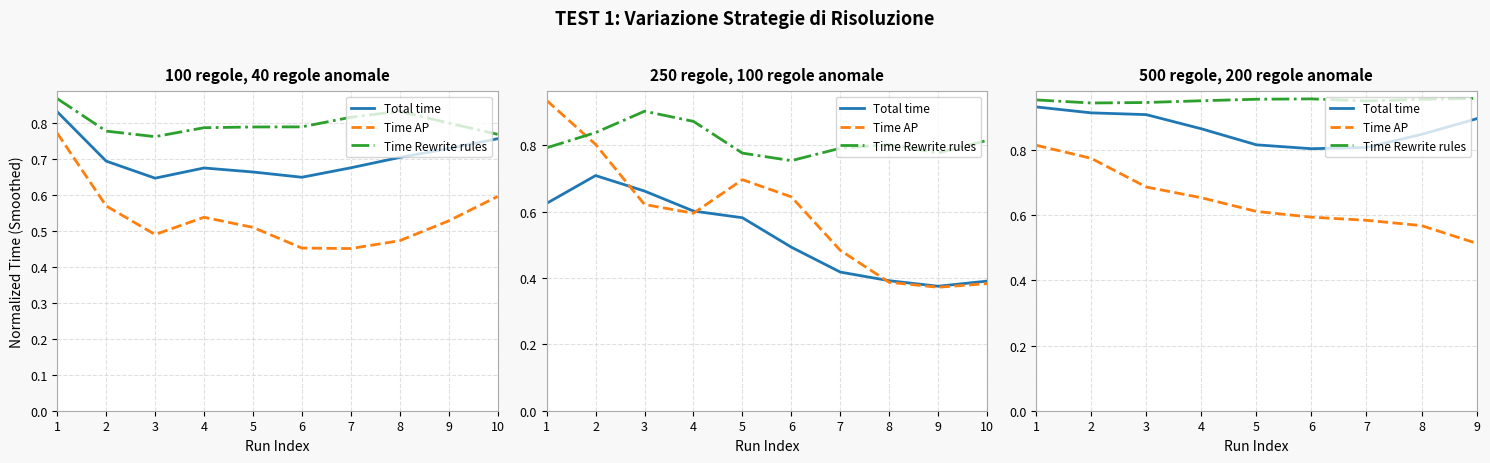

Rank the series by their average value, from highest to lowest.

Time Rewrite rules, Total time, Time AP